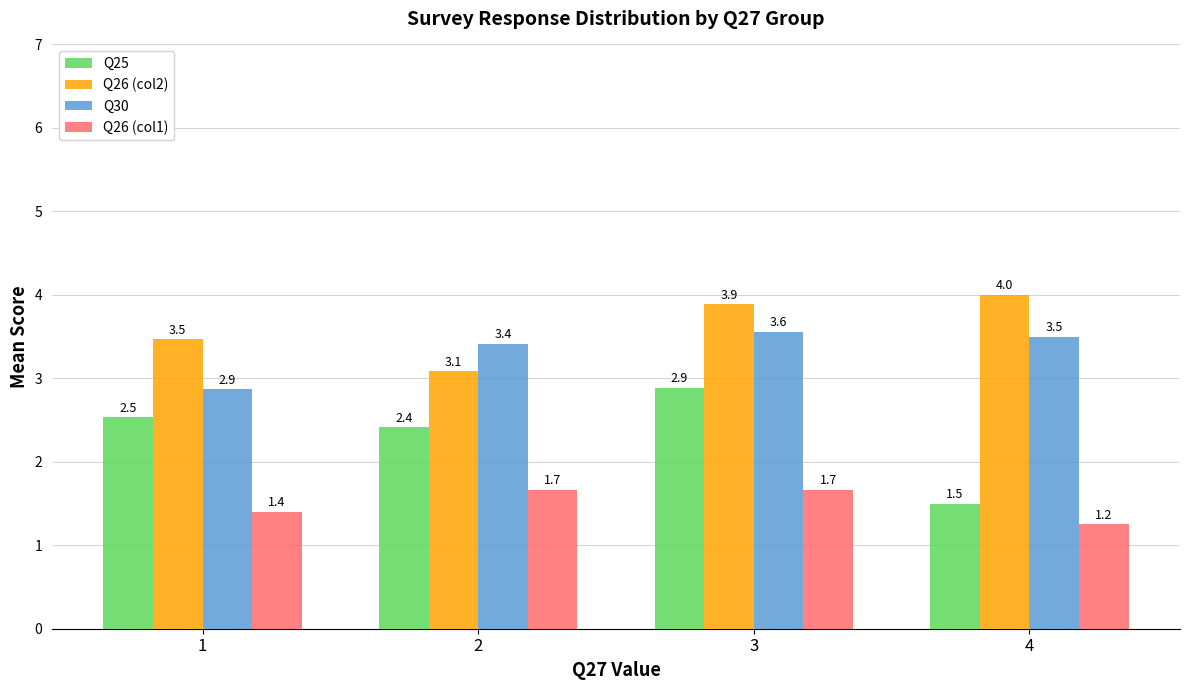

List the series in order of their peak value, lowest first.

Q26 (col1), Q25, Q30, Q26 (col2)